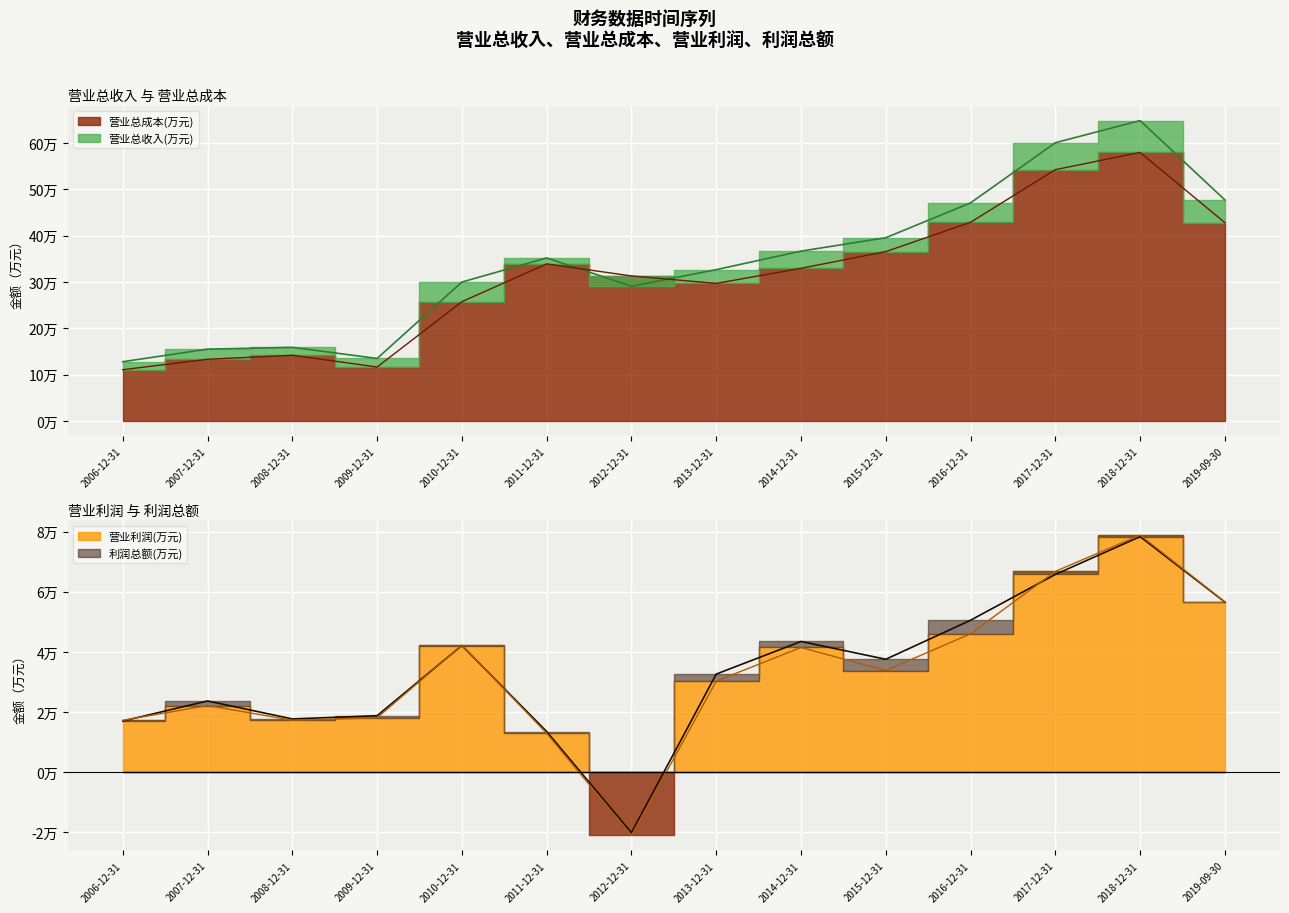

What is the average value of the 营业利润(万元) series?

33069